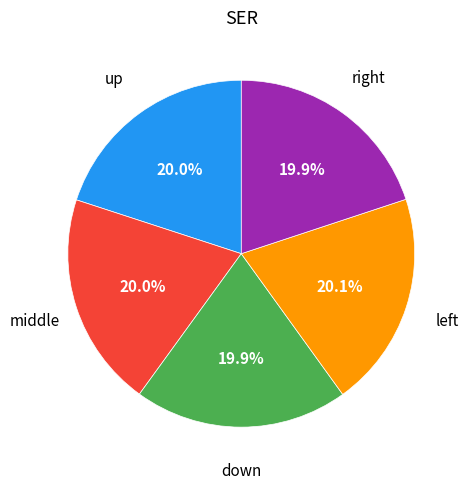

How many segments does this pie chart have?

5